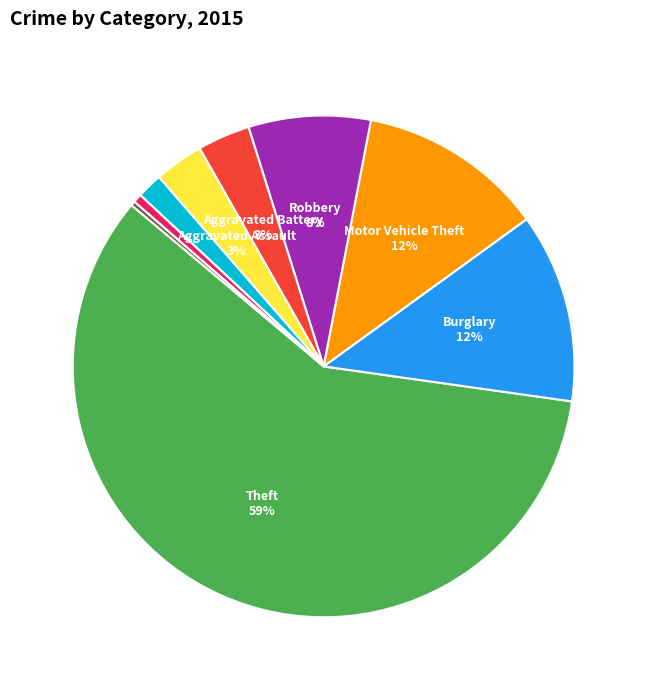

How many segments does this pie chart have?

9